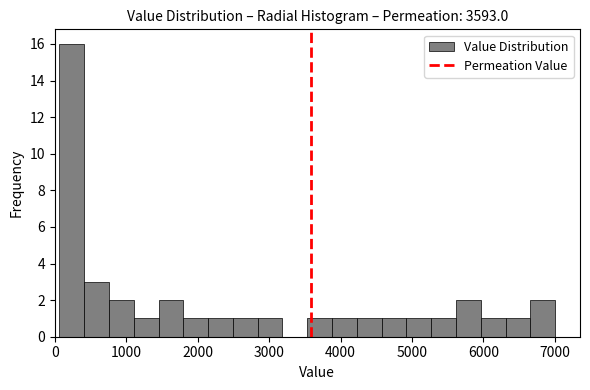

Read against the x-axis, roughly where is the centre of the tallest bar?

200